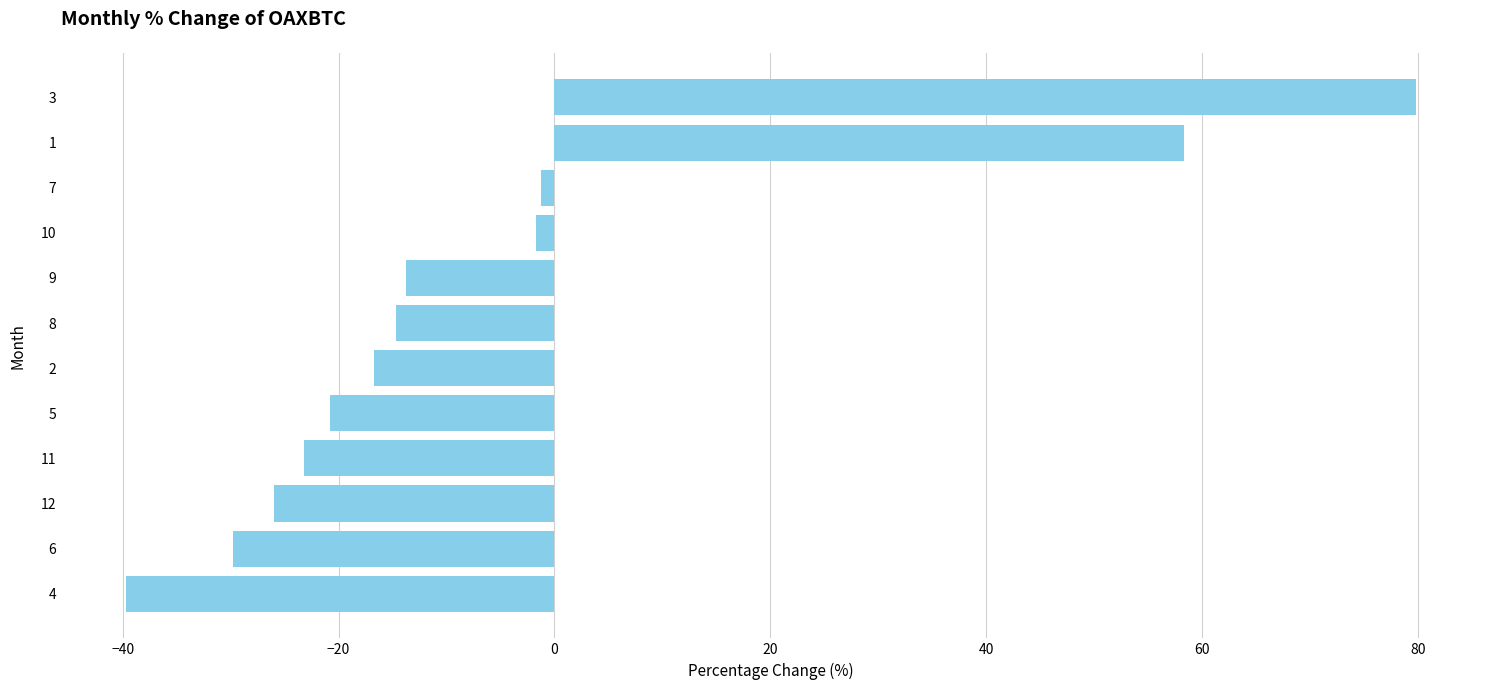

What value does the data have at 11?

-23.2